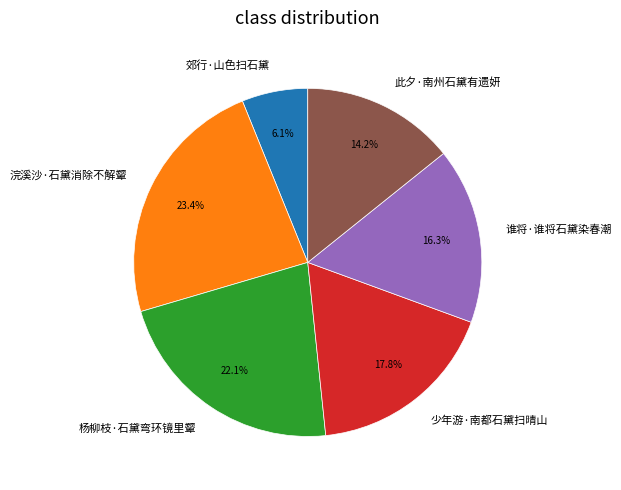

Which category has the biggest portion of the pie?

浣溪沙·石黛消除不解颦